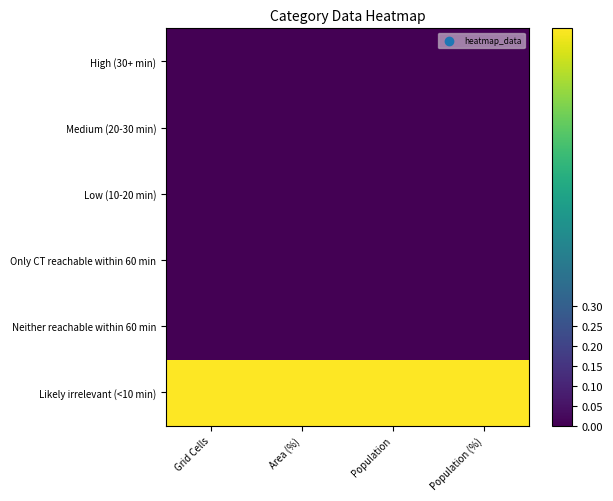

What is the total value across all series at Population (%)?

1